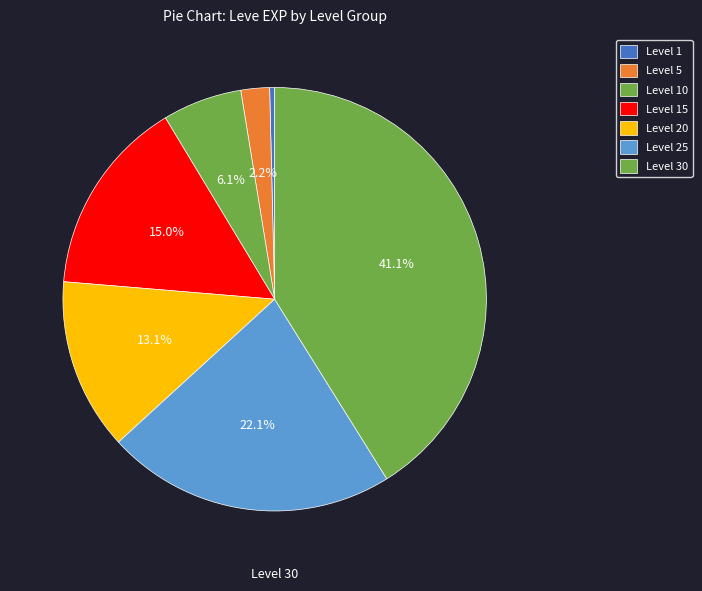

What portion of the pie excludes Level 5?

97.8%